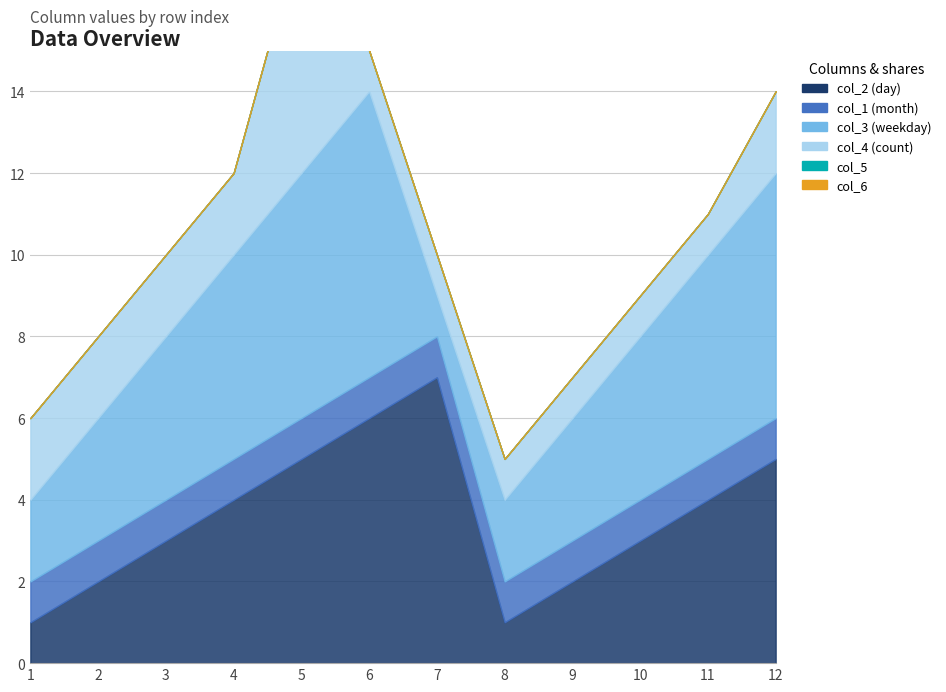

True or false: col_3 (weekday) and col_1 (month) intersect in this chart.

False